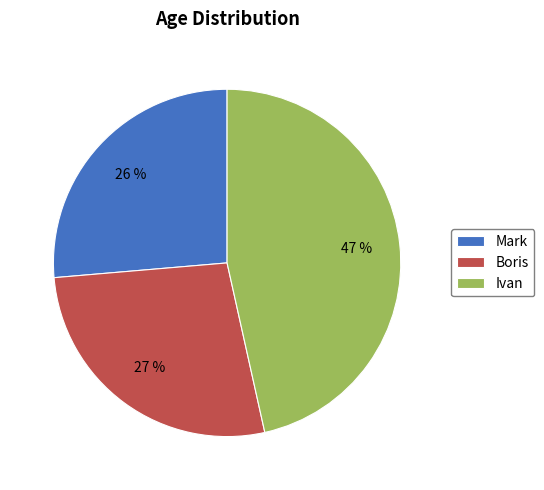

How many slices are in this pie chart?

3